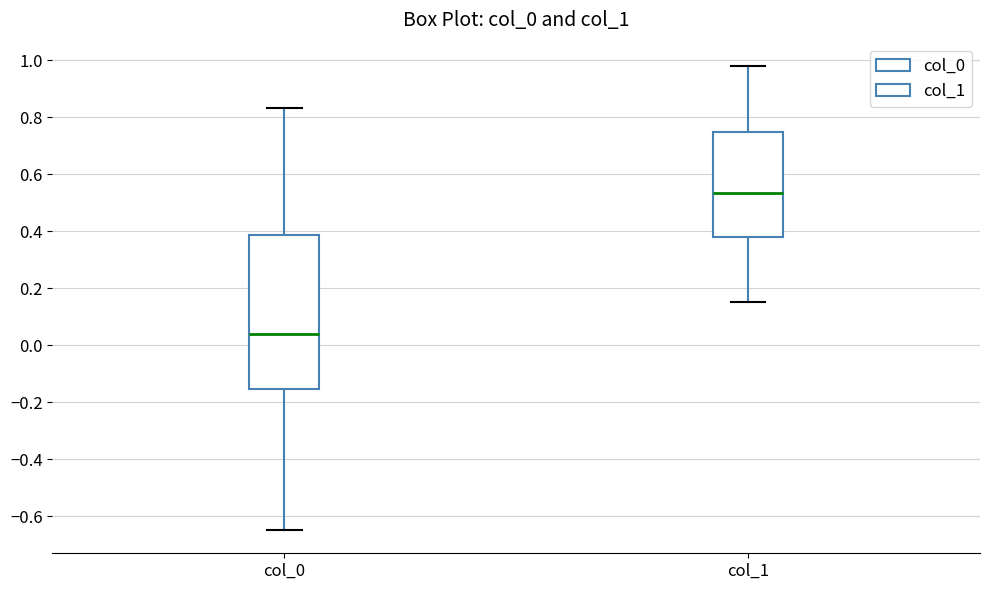

Which box has the lowest median line?

col_0